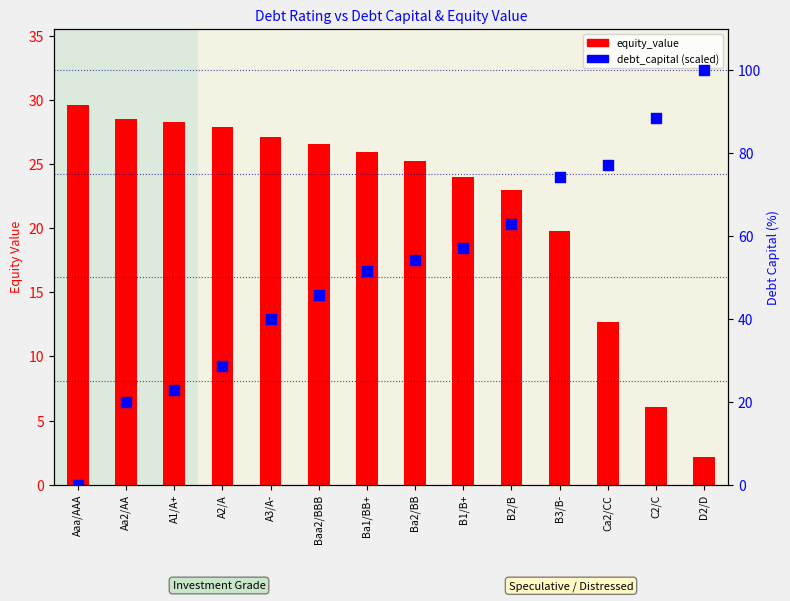

Which series has the largest total across all categories?

debt_capital